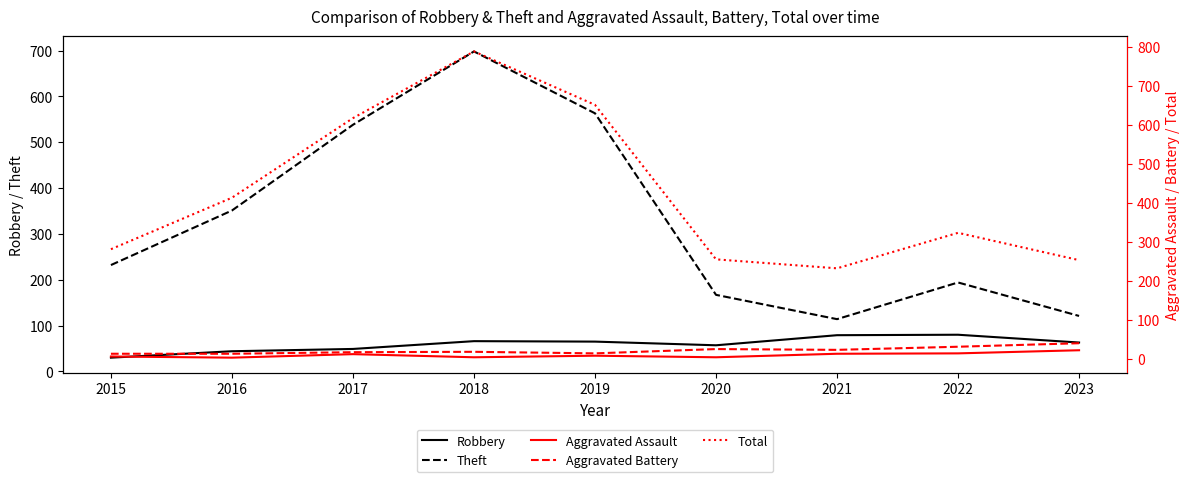

Rank the categories by Aggravated Assault value from highest to lowest.

2023, 2022, 2021, 2017, 2019, 2015, 2018, 2020, 2016